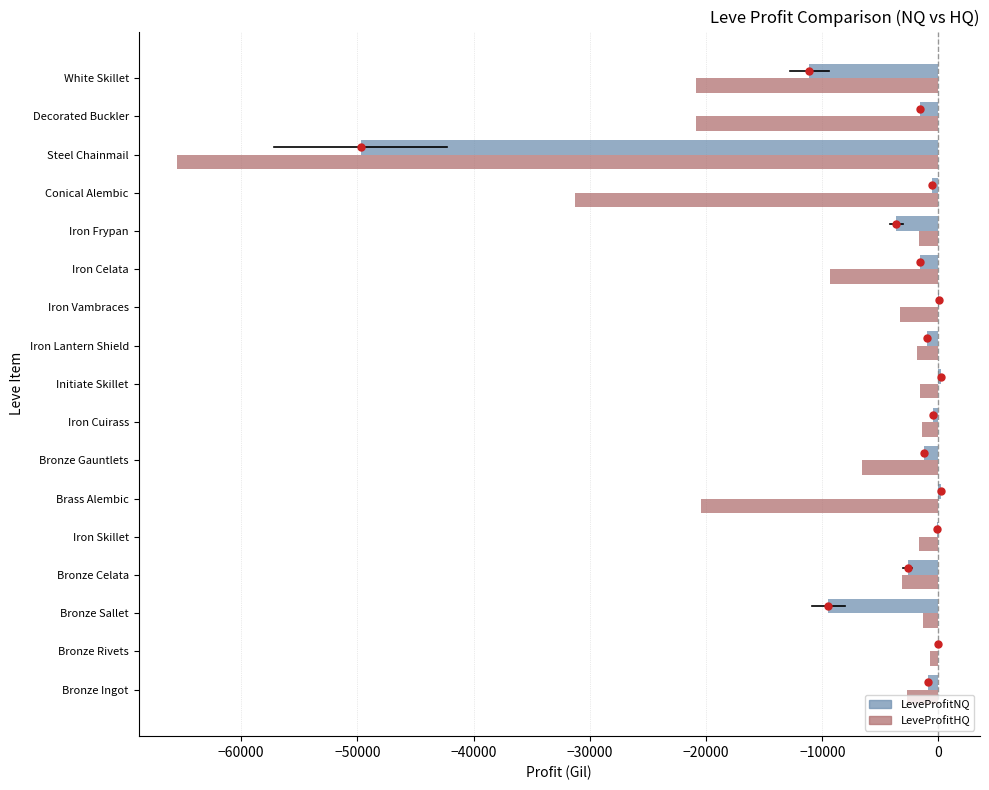

What is the total value across all series at White Skillet?

-31951.3